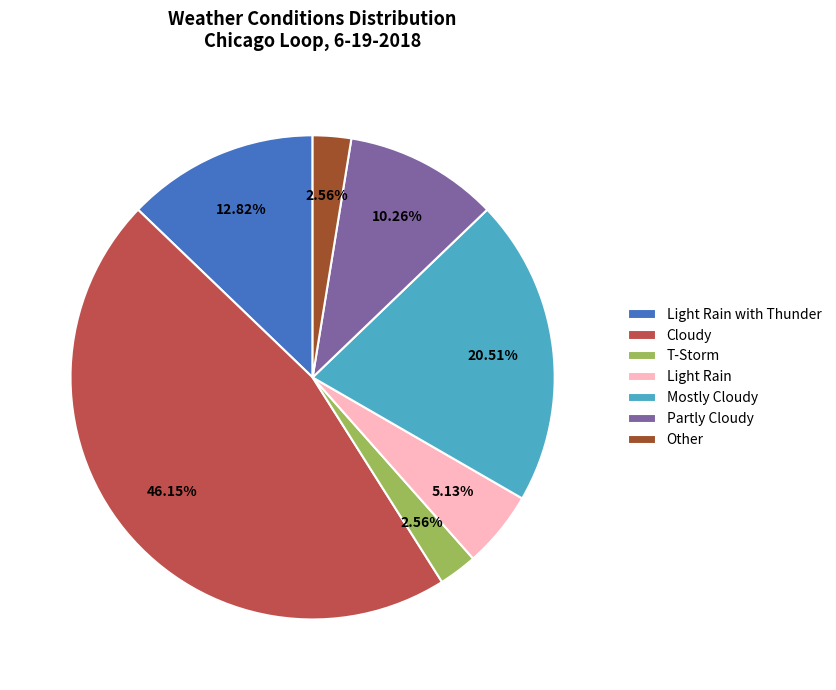

Which has a higher value, Partly Cloudy or T-Storm?

Partly Cloudy